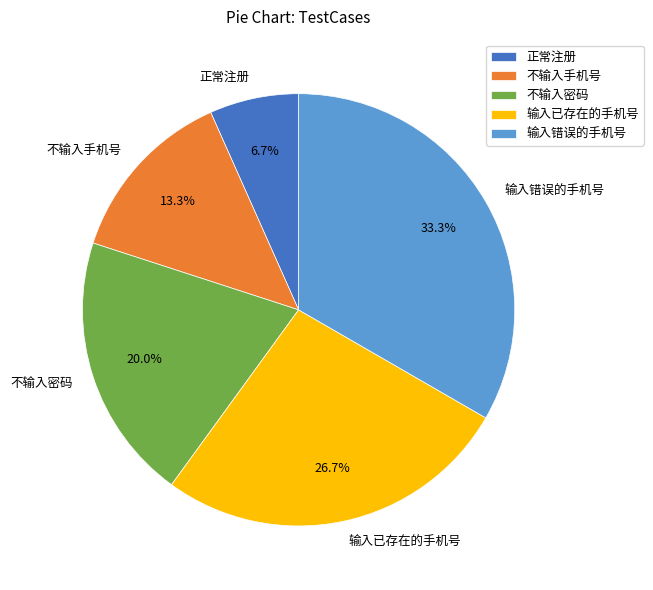

How many segments does this pie chart have?

5